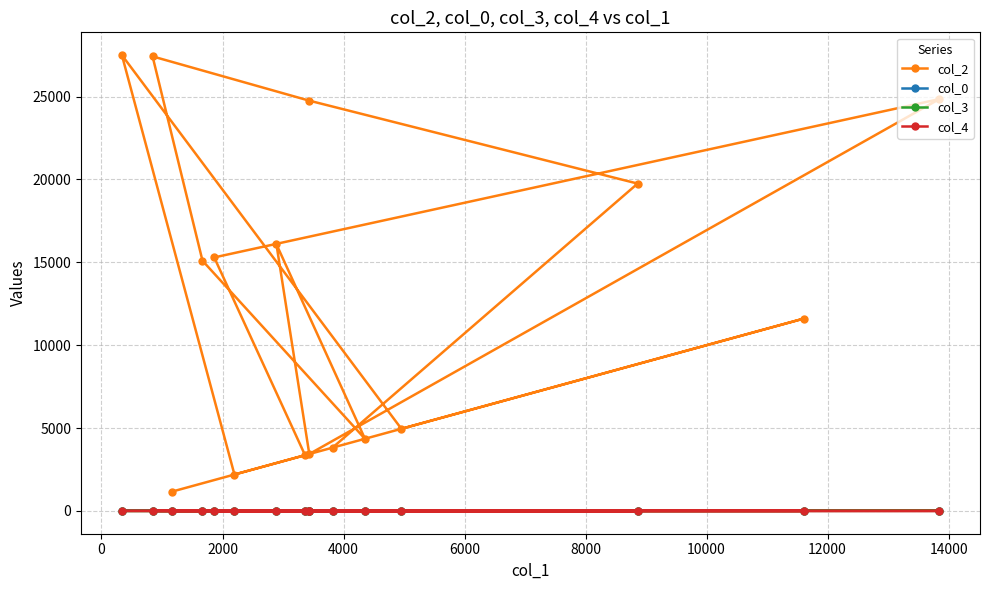

Which series has the largest total across all categories?

col_2